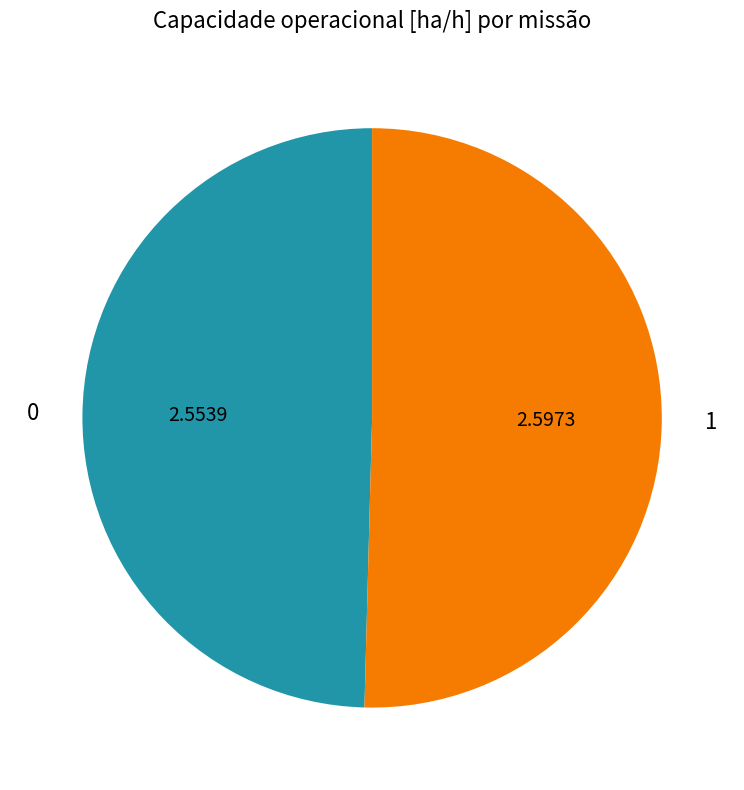

Which category accounts for the majority?

1